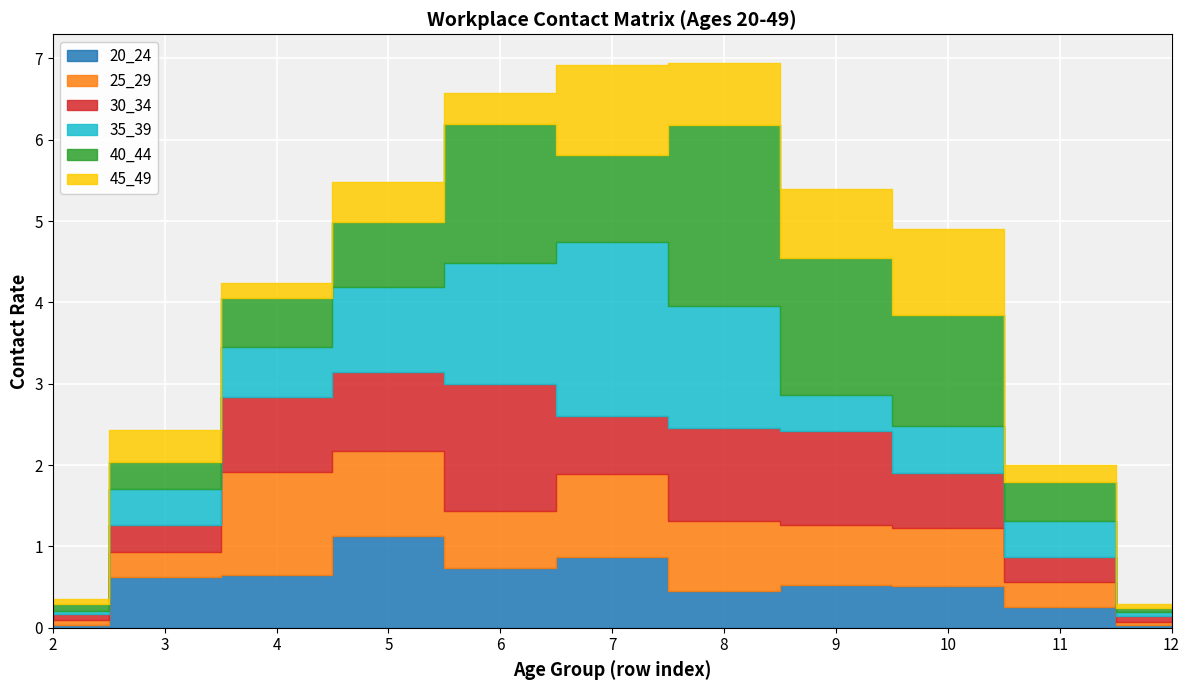

Reading left to right, what are all the values shown in this chart?

20_24: 0.0	0.6	0.7	1.1	0.7	0.9	0.4	0.5	0.5	0.3	0.0
25_29: 0.1	0.3	1.3	1.0	0.7	1.0	0.9	0.7	0.7	0.3	0.0
30_34: 0.1	0.3	0.9	1.0	1.6	0.7	1.2	1.2	0.7	0.3	0.1
35_39: 0.0	0.4	0.6	1.0	1.5	2.1	1.5	0.4	0.6	0.4	0.1
40_44: 0.1	0.3	0.6	0.8	1.7	1.1	2.2	1.7	1.4	0.5	0.1
45_49: 0.1	0.4	0.2	0.5	0.4	1.1	0.8	0.9	1.1	0.2	0.0